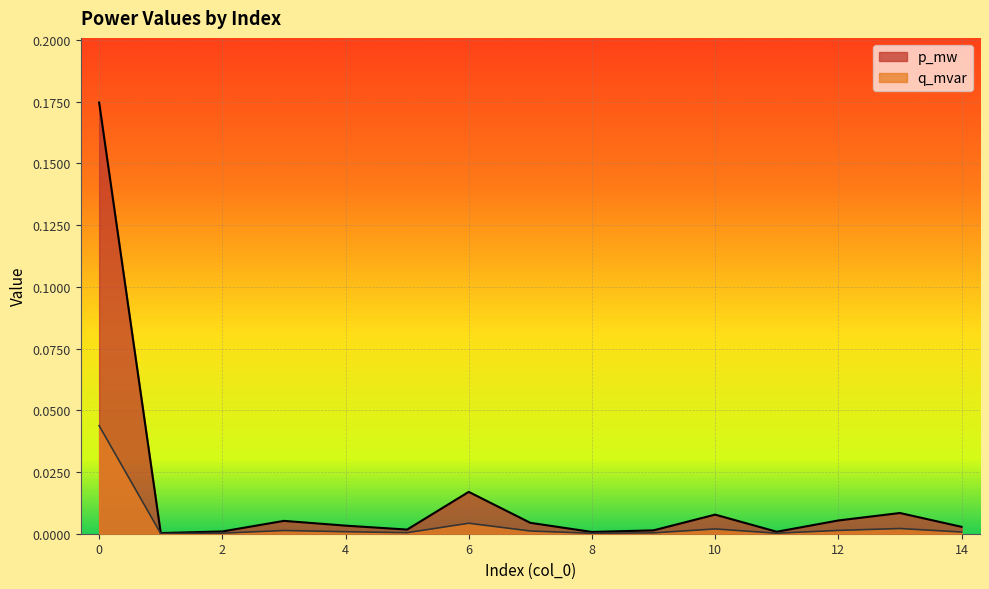

Rank the series by their maximum value, from highest to lowest.

p_mw, q_mvar